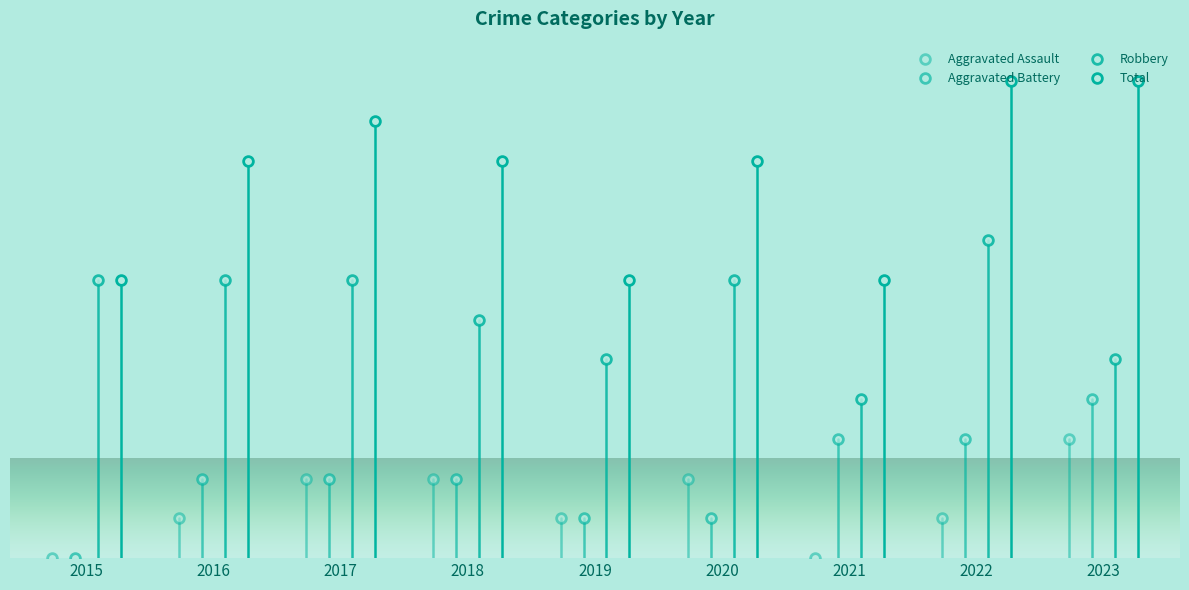

What is the total value across all series at 2019?

14